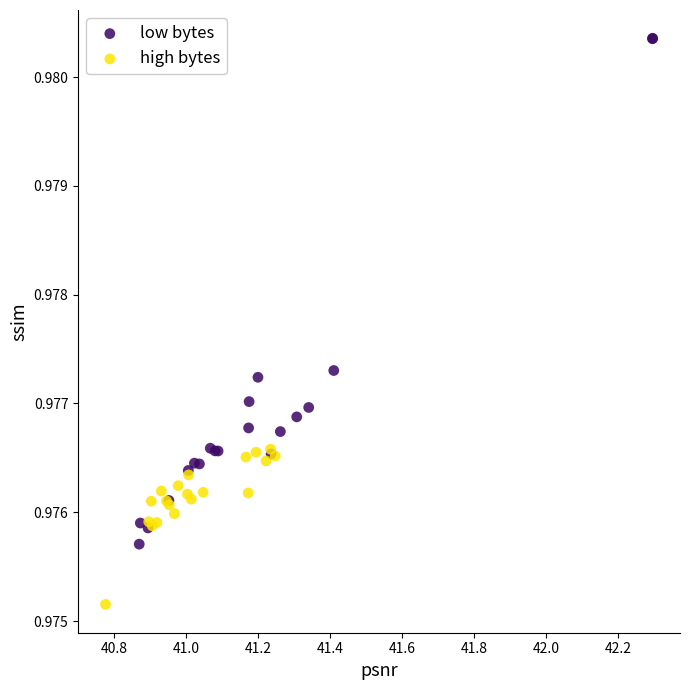

Which series has the largest Y range (max minus min)?

low bytes